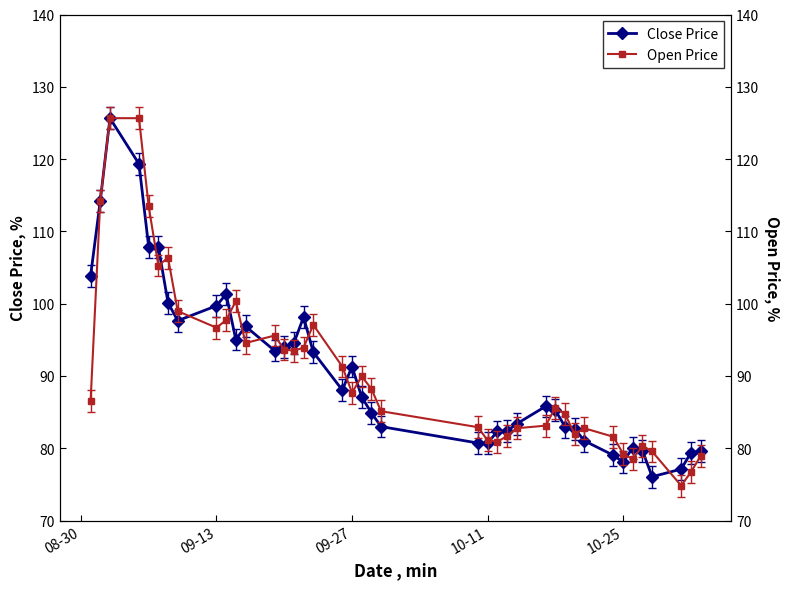

What is the minimum value shown in the chart?

74.8